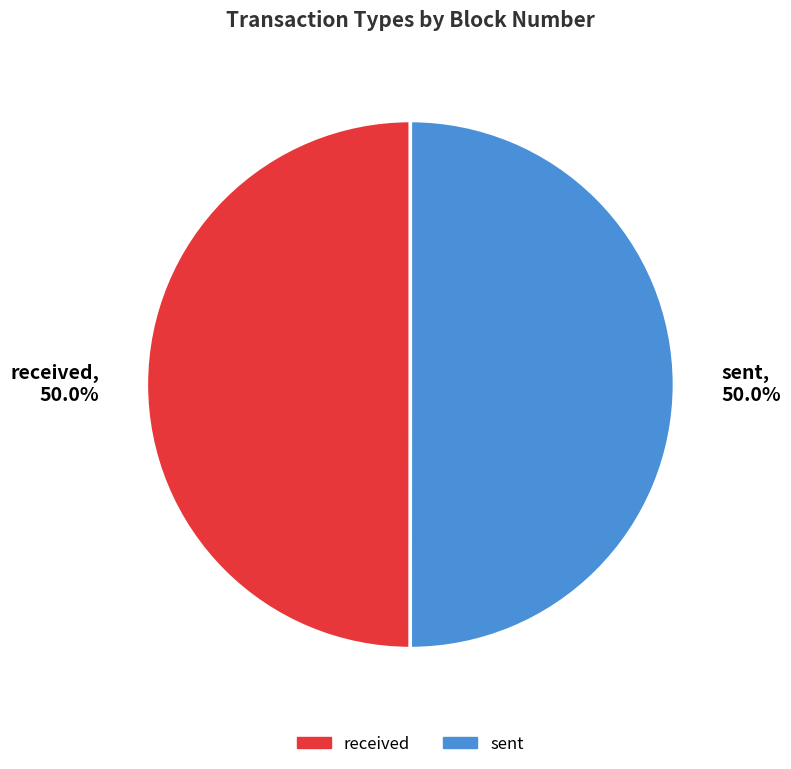

Approximately how many times larger is the value at sent compared to received?

1.0